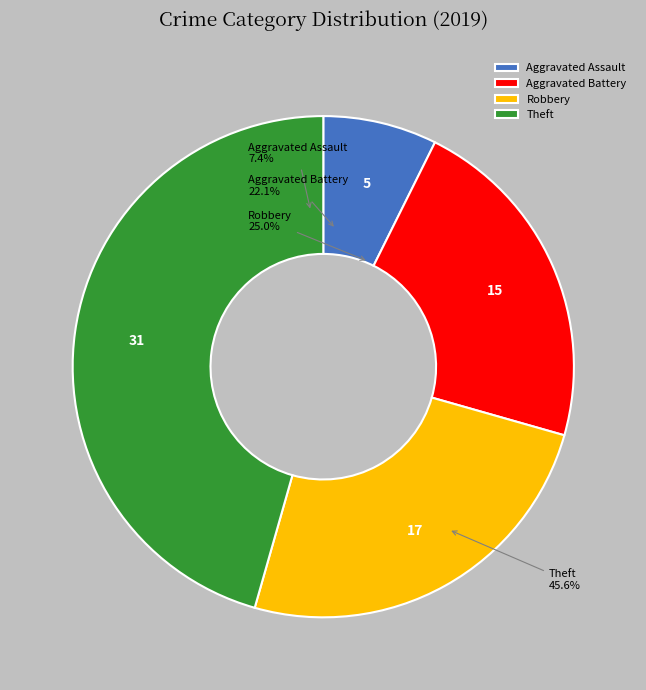

Is there any slice that represents more than half of the pie?

No